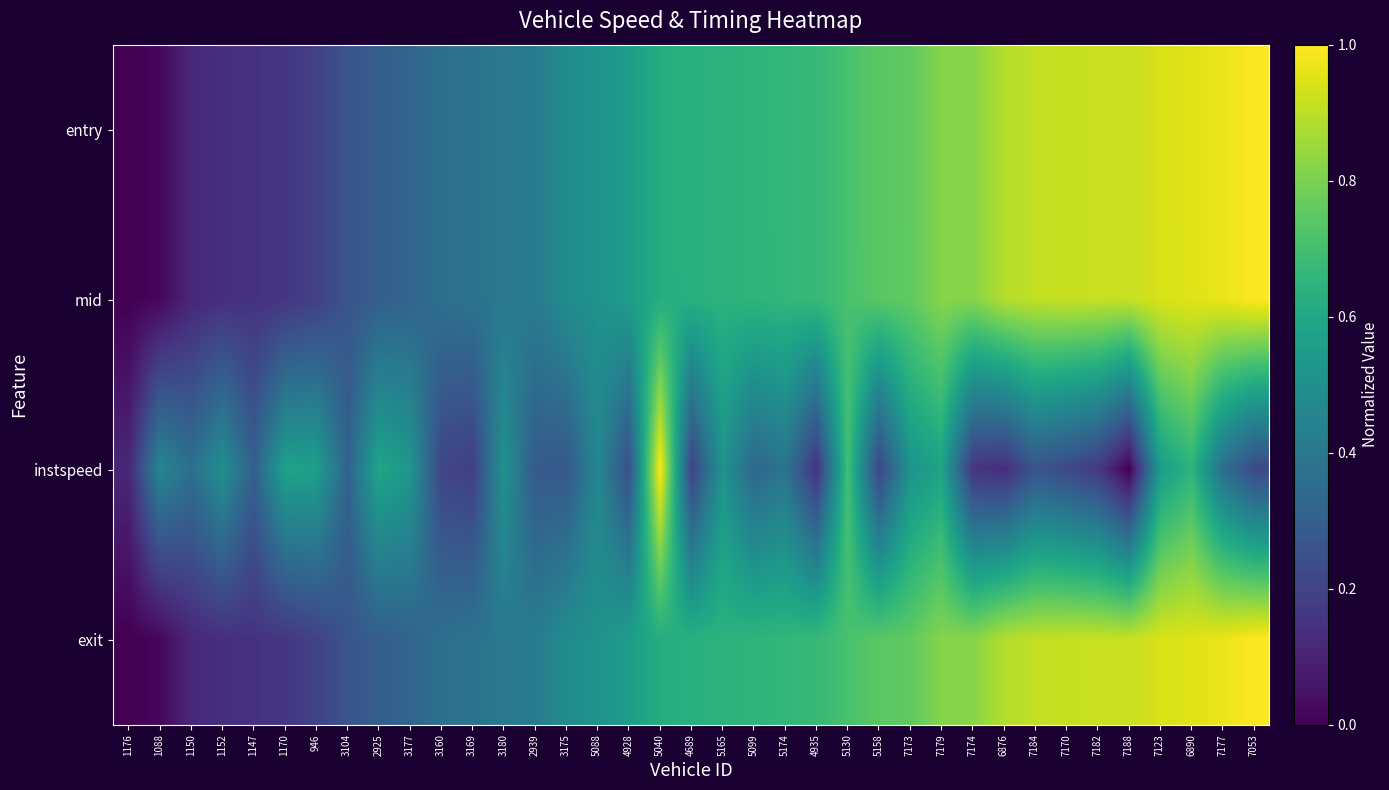

At how many categories does at least one series exceed 0?

37